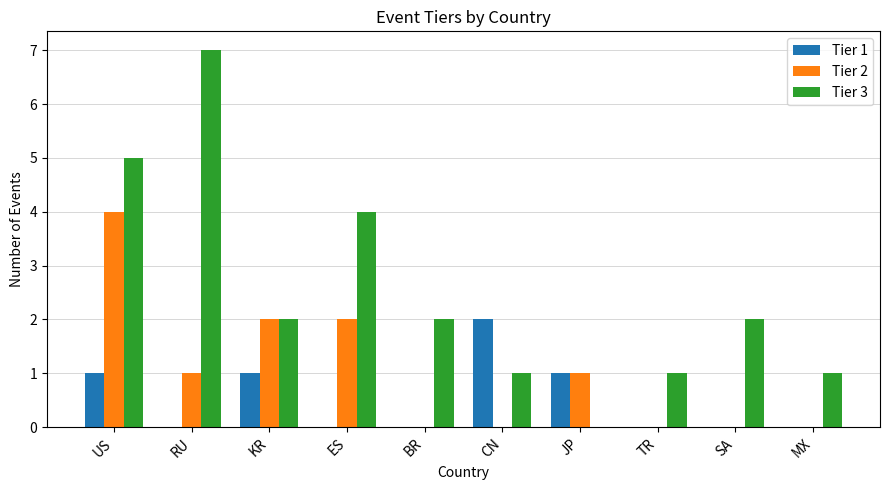

Count the Tier 1 values in the range 0 to 1.

9